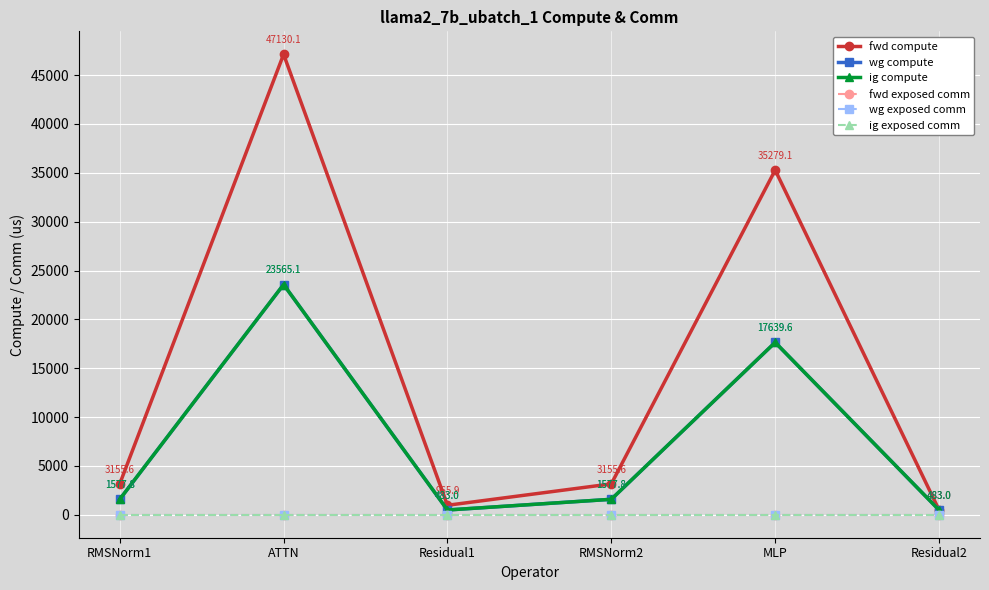

What is the label of the 4th point from the left?

RMSNorm2